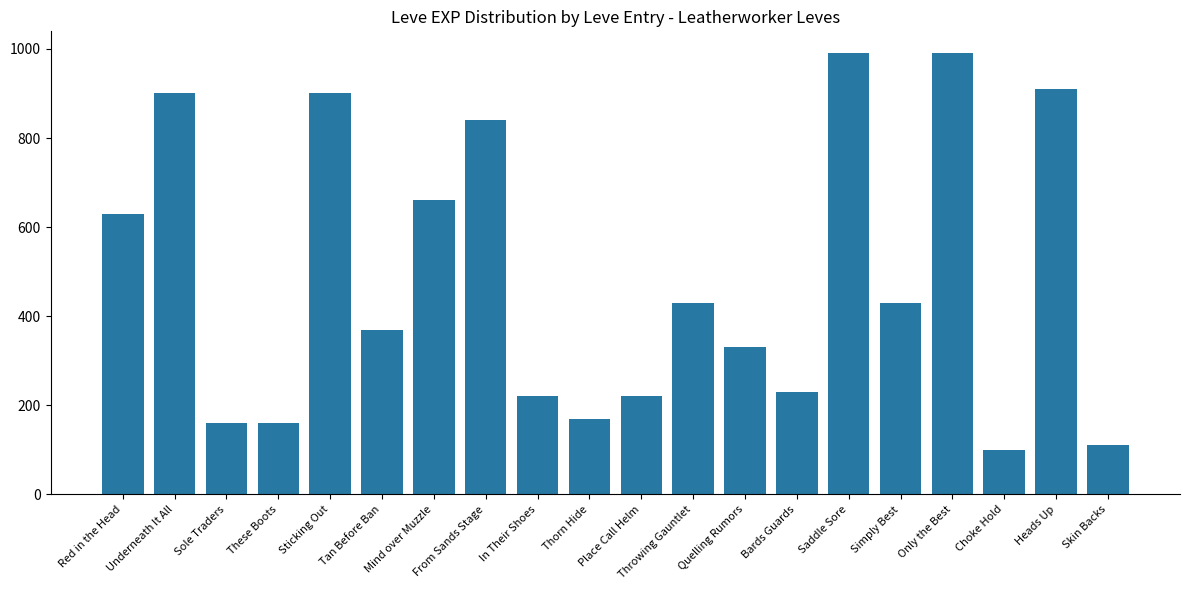

Does the chart contain any negative values?

No